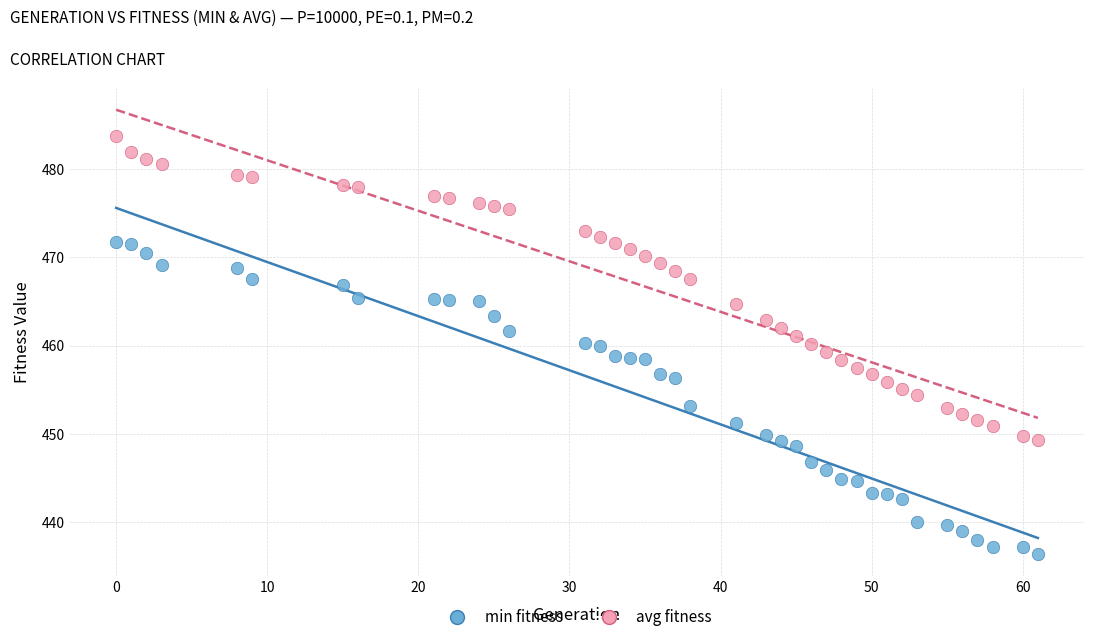

Which series reaches the minimum Y coordinate?

min fitness